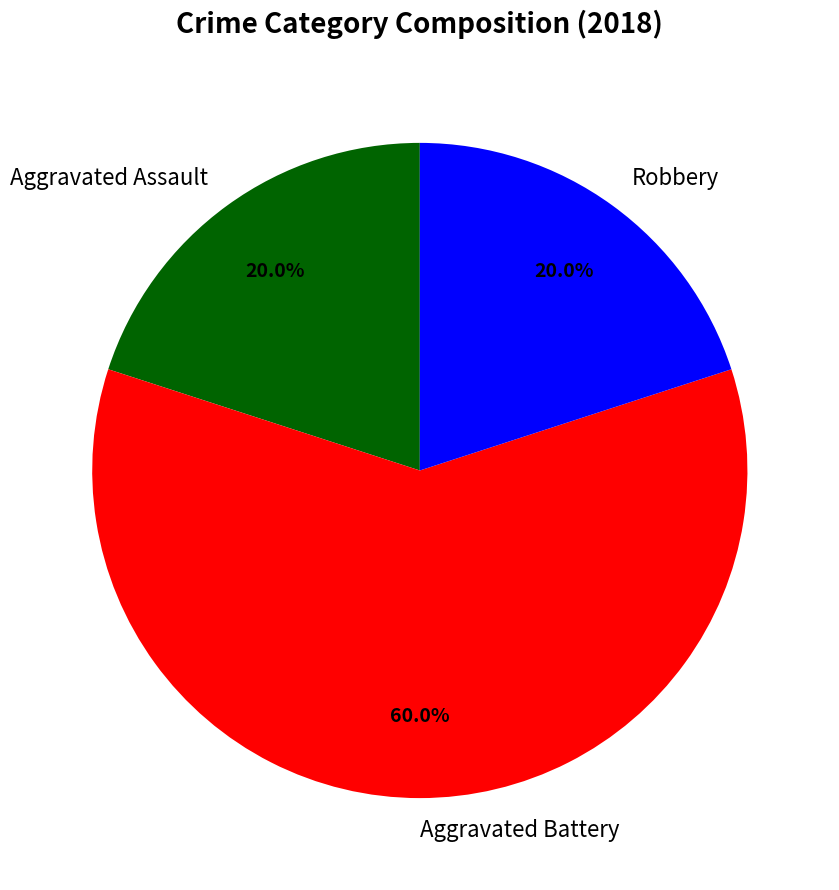

How many segments does this pie chart have?

3